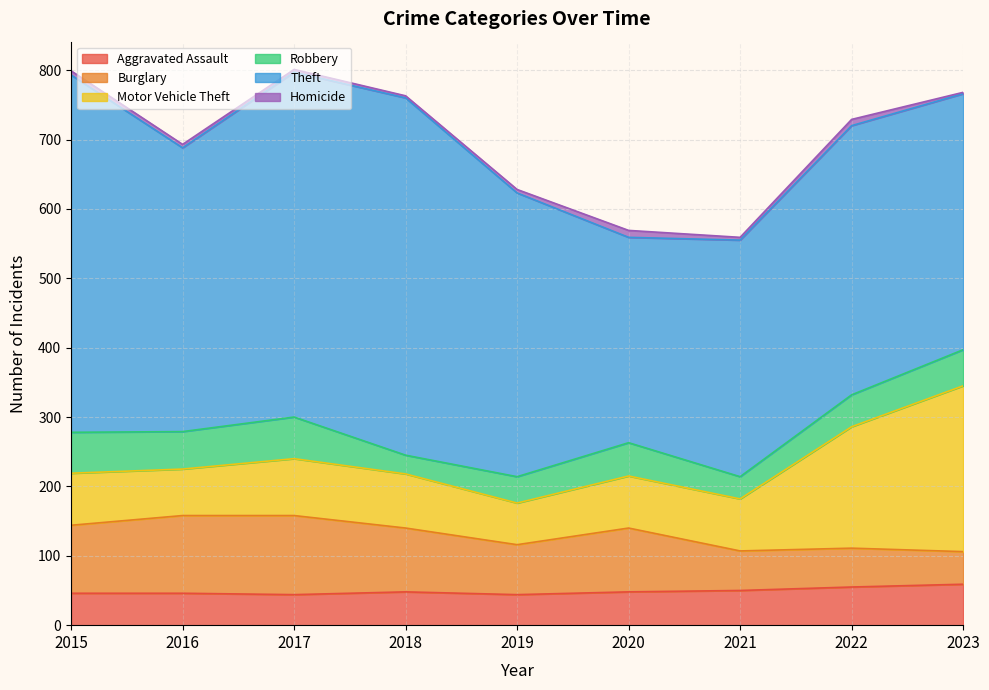

What is the total value across all series at 2023?

768